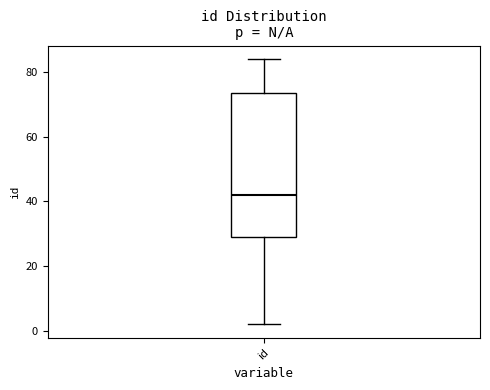

Transcribe this box plot: give where the median line is, the range the box spans, and where the two whiskers end, as read against the y-axis. The values are not printed on the chart, so give them approximately, as read against the axis.

median 42, box 30 to 74, whiskers 2 to 84